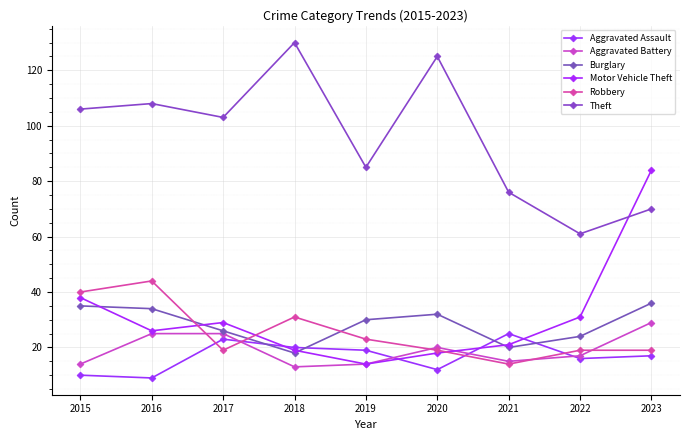

At which category does Aggravated Assault reach its first local valley?

2016